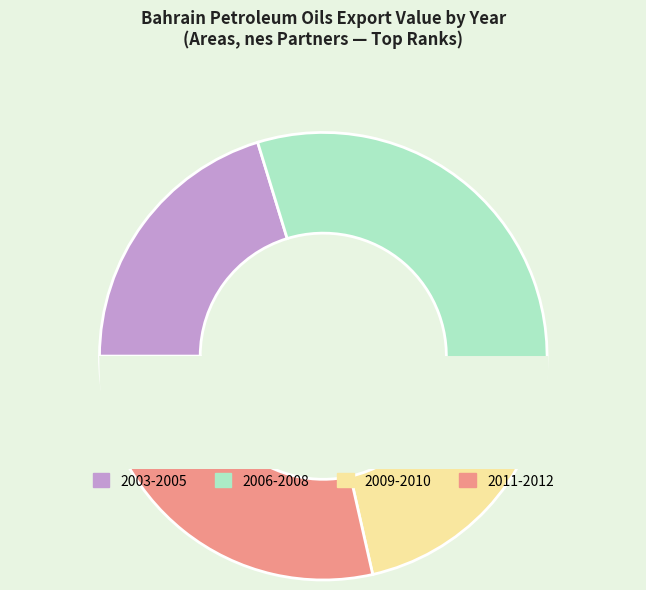

Is there any slice that represents more than half of the pie?

No